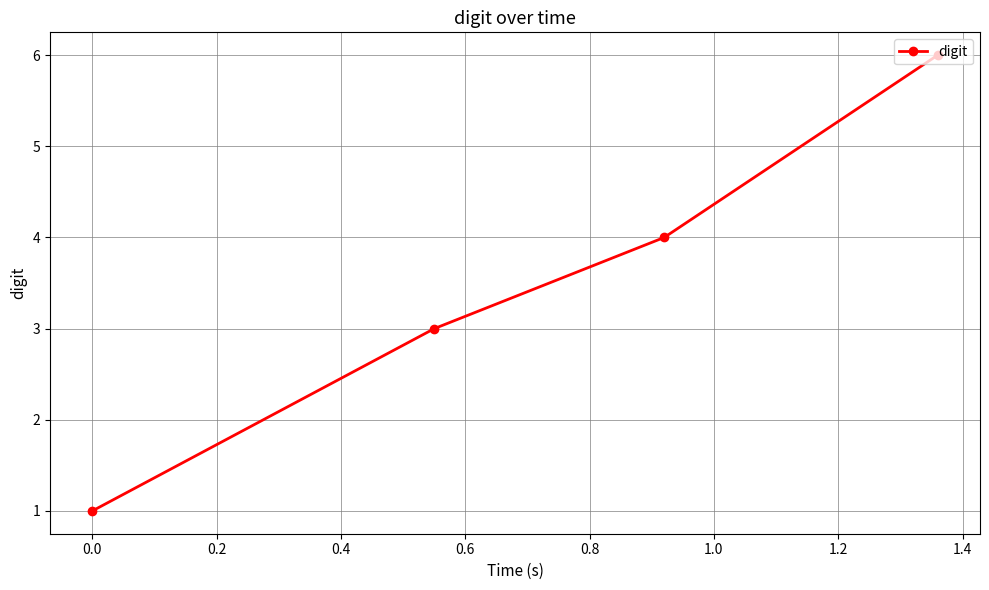

What is the maximum value shown in the chart?

6